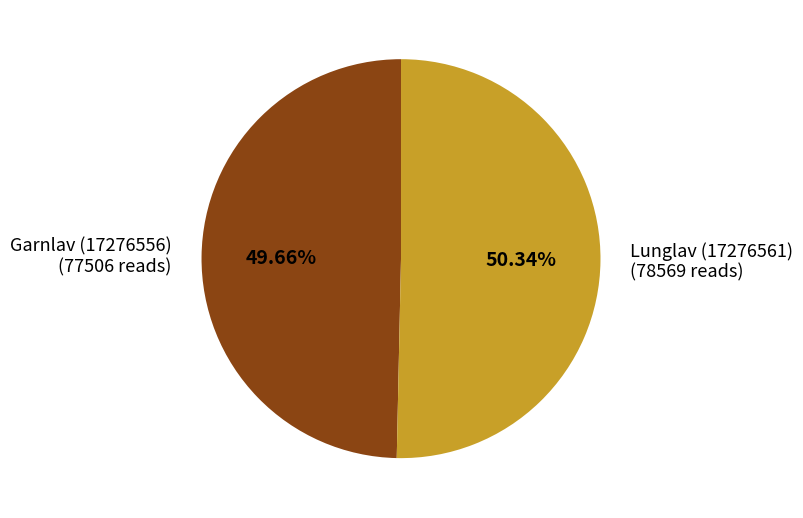

To the nearest percent, what is the difference between the largest and smallest slice percentages?

1%